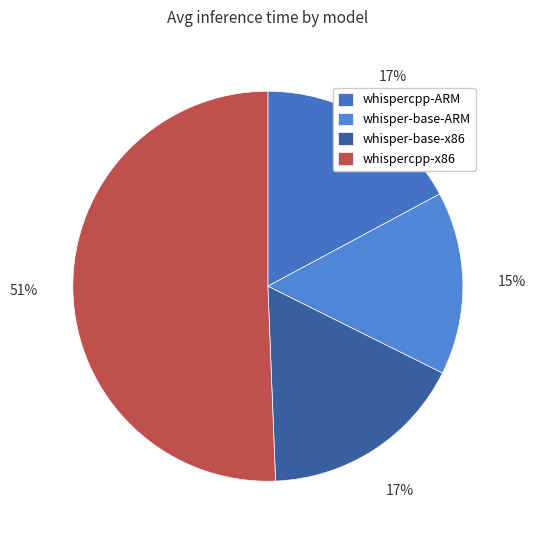

To the nearest percent, what percentage of the pie is whispercpp-ARM?

17%